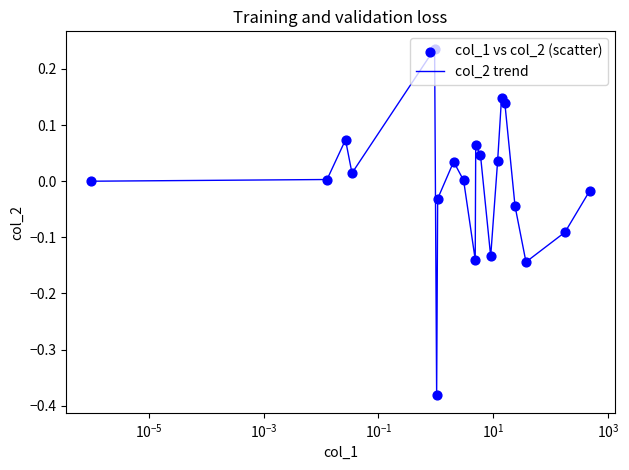

What is the difference between the maximum and minimum values?

0.6